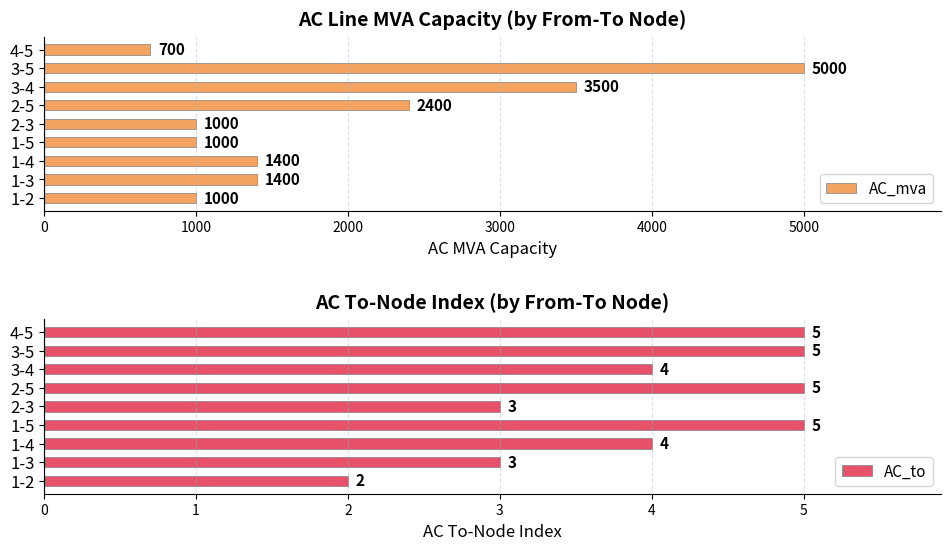

How many bars are there in total?

18